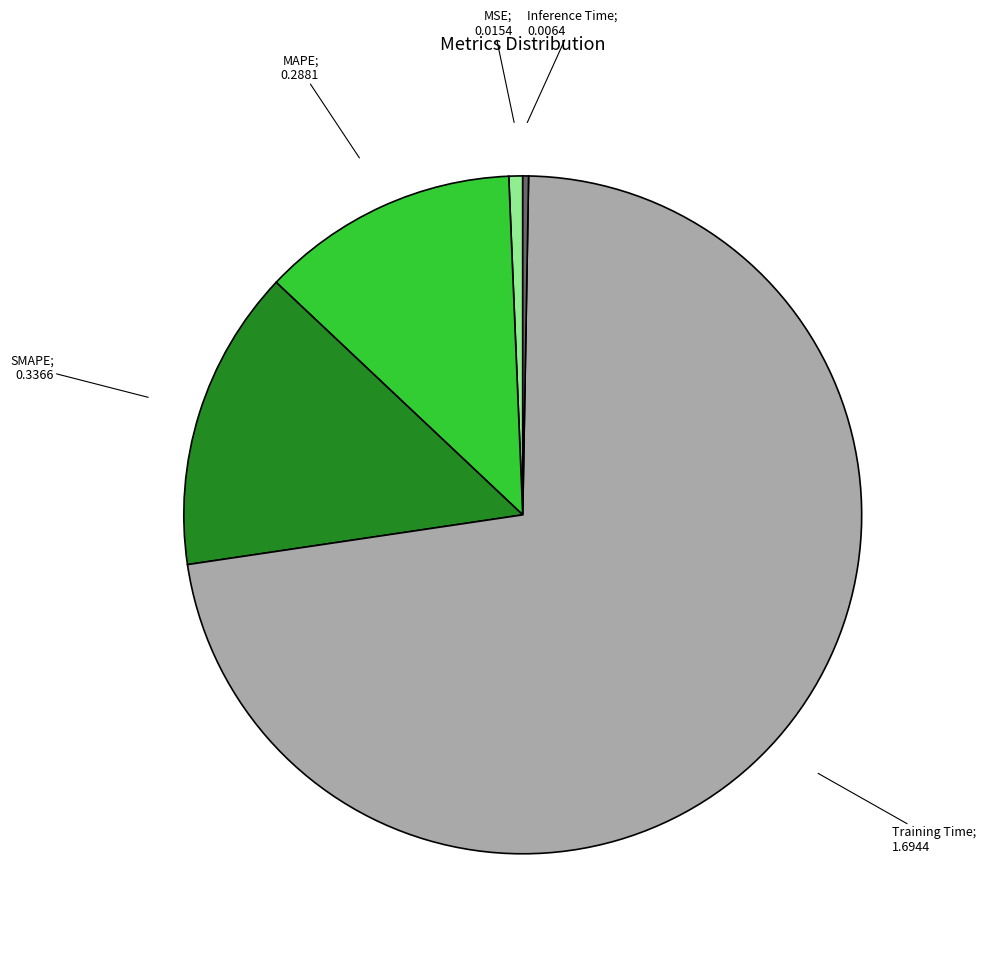

Is there a majority slice in this chart?

Yes